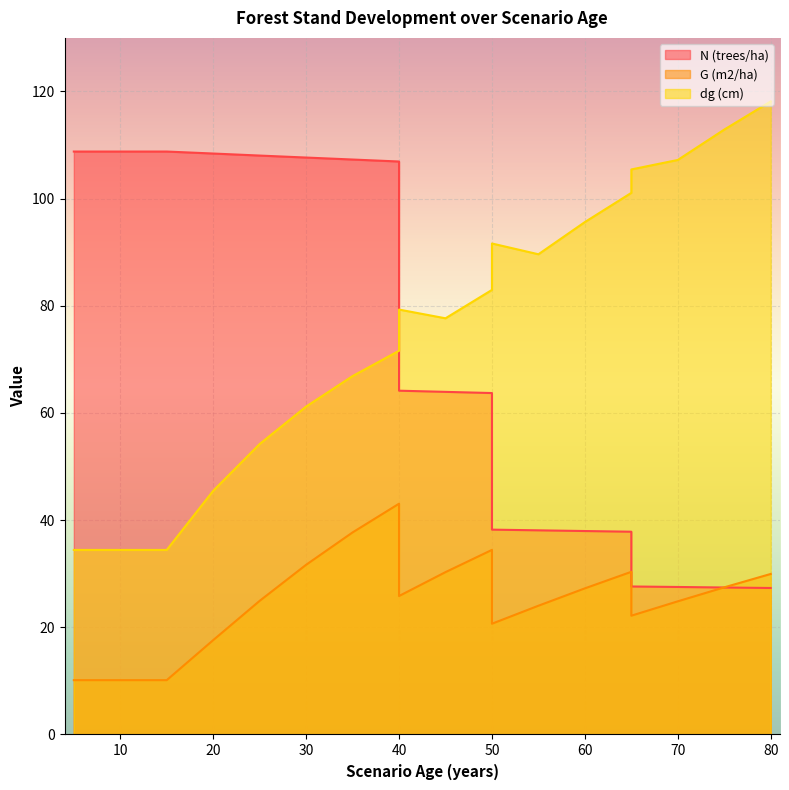

At how many categories does at least one series exceed 71?

20